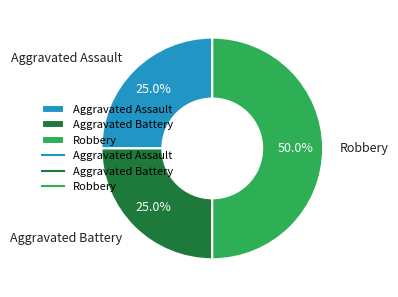

What is the ratio of the value at Robbery to the value at Aggravated Battery?

2.0